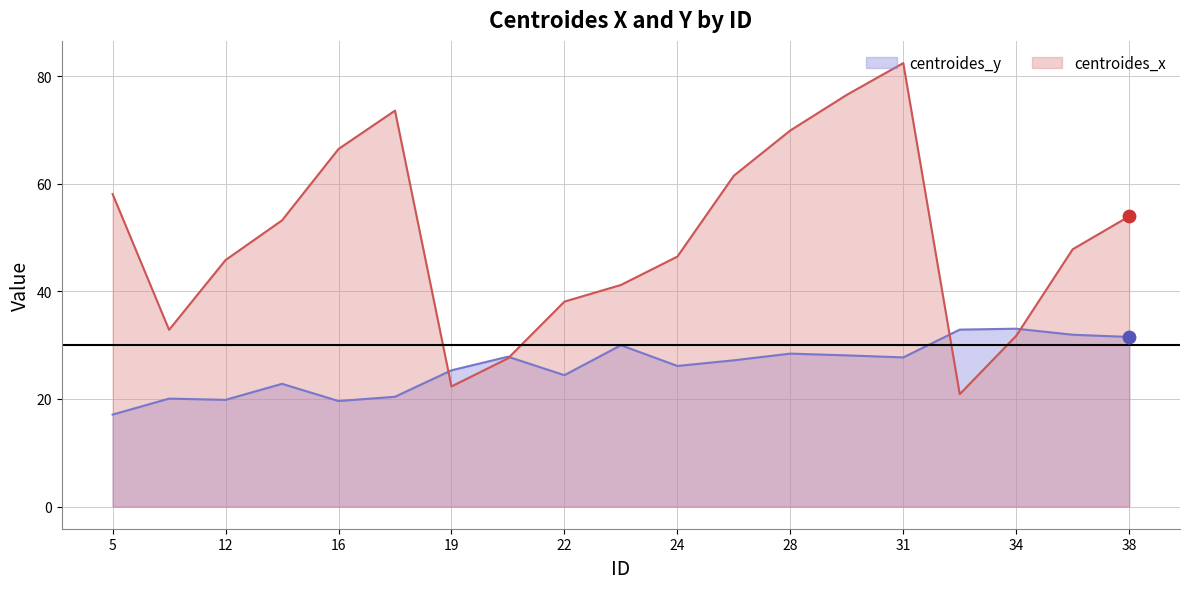

At which category is the sum across all series the highest?

31